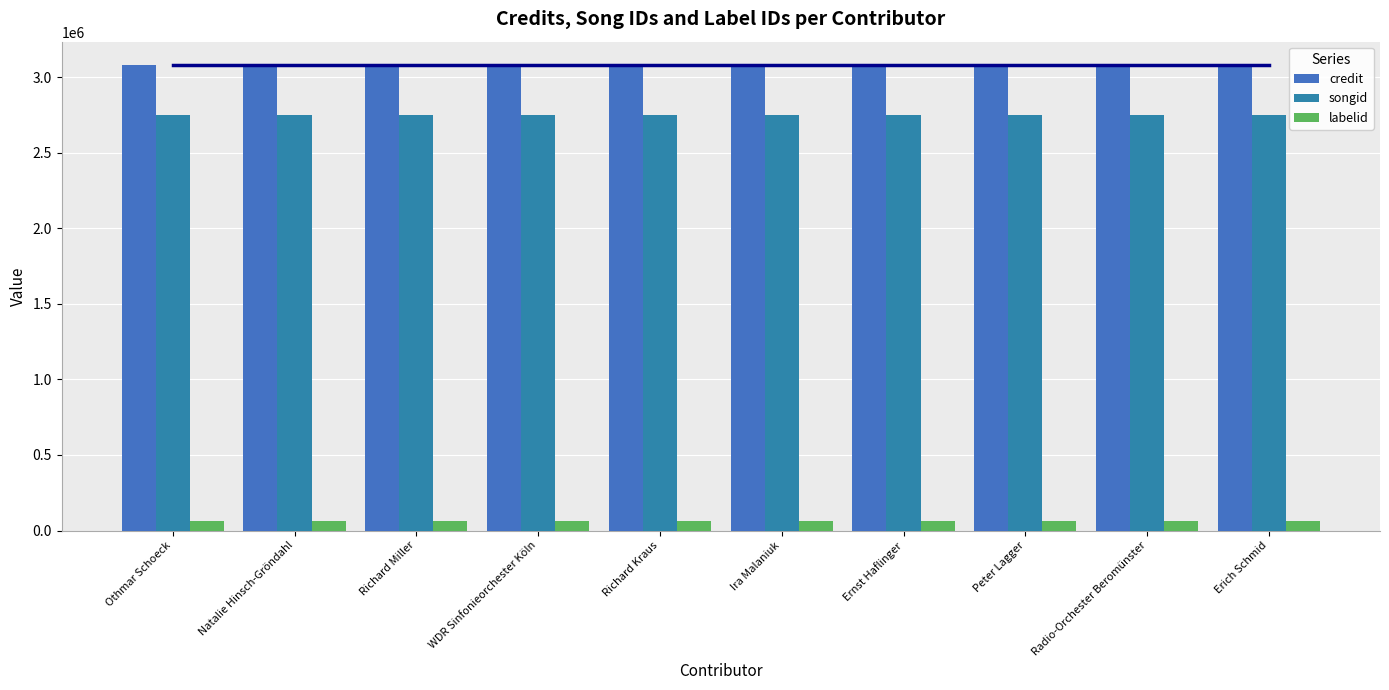

Which category has the highest value across all series?

Othmar Schoeck